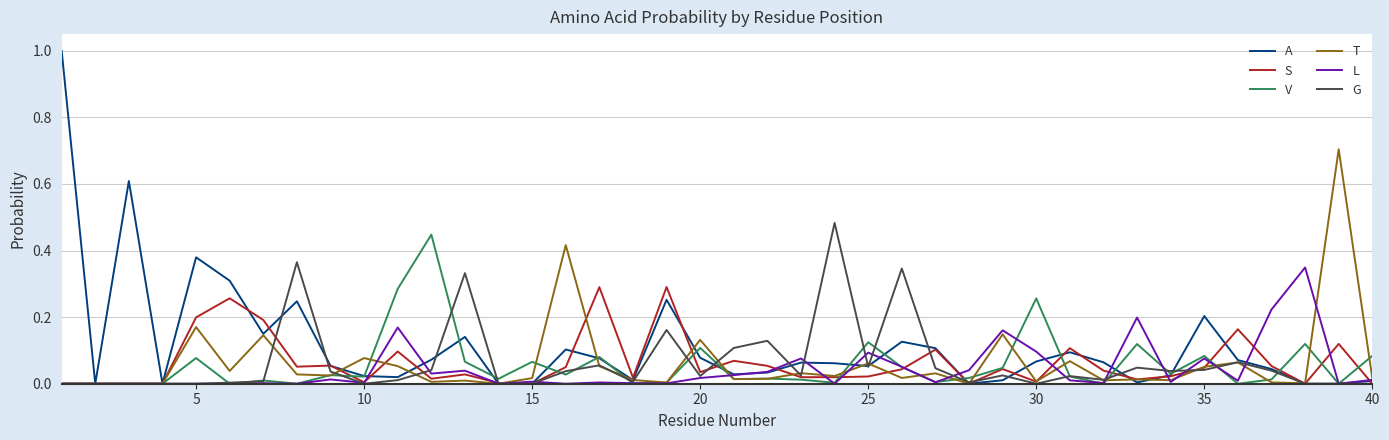

List the series in order of their peak value, highest first.

A, T, G, V, L, S